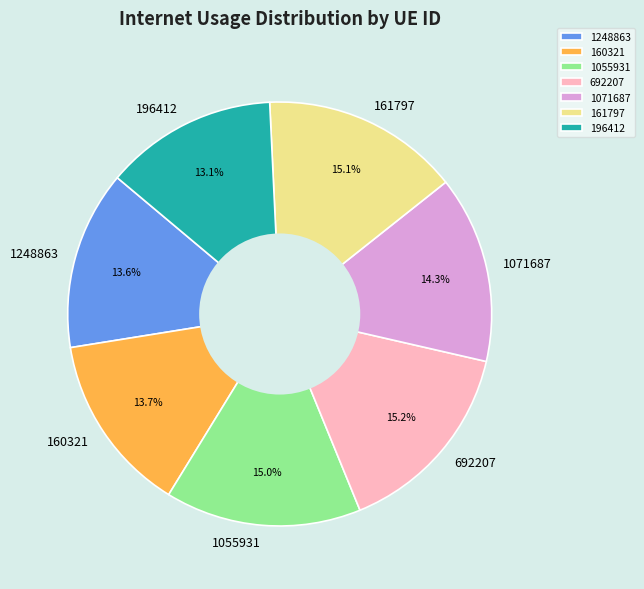

Do 160321 and 1248863 together represent more than half of the pie?

No